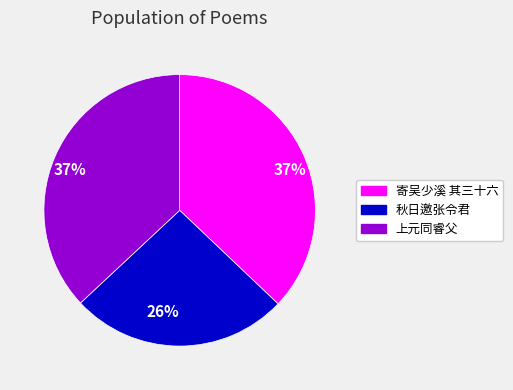

Is there a majority slice in this chart?

No